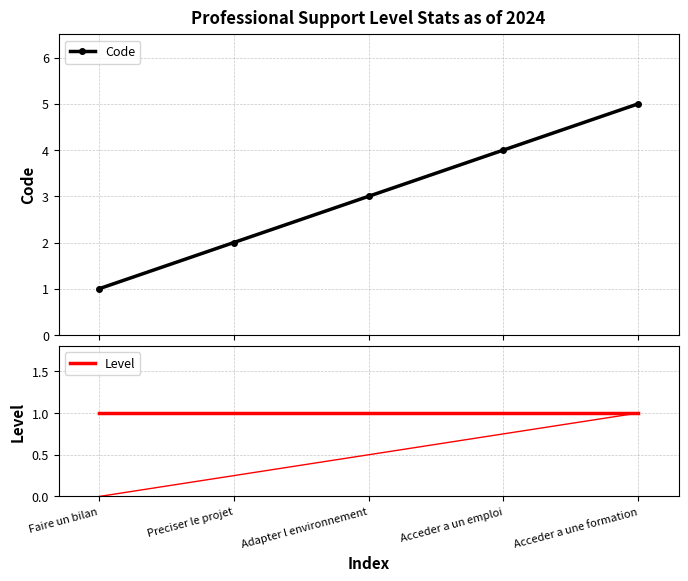

True or false: Code and Level intersect in this chart.

False